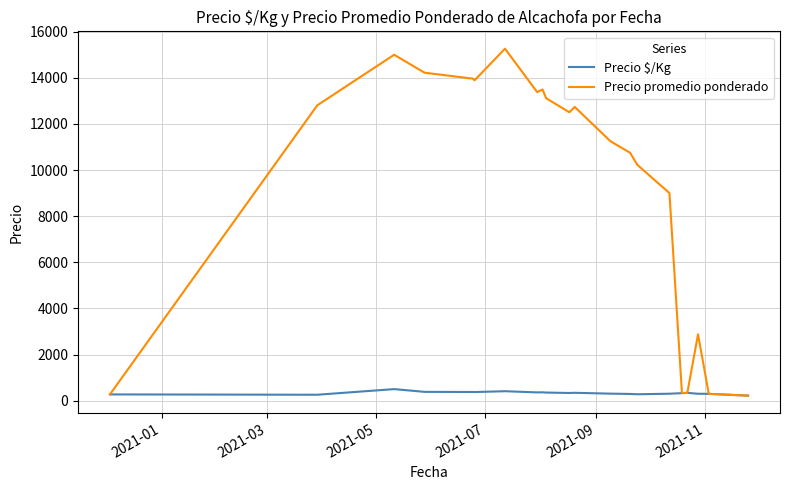

Which series has the largest total across all categories?

Precio promedio ponderado